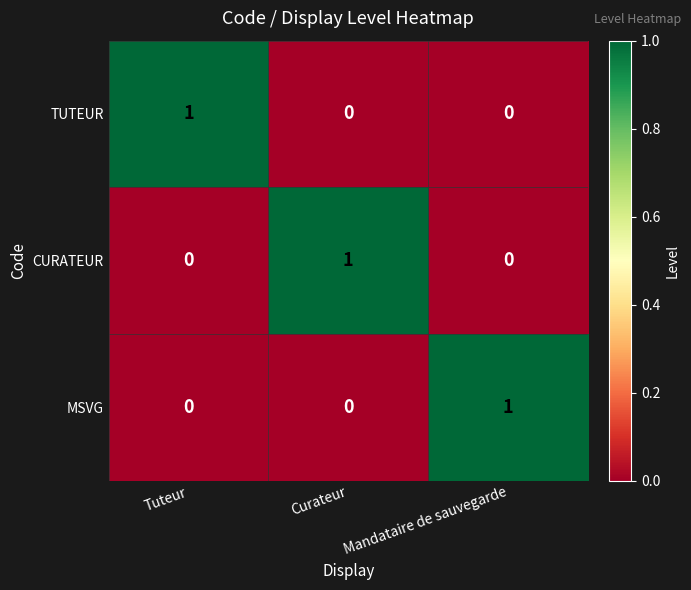

The value of MSVG at Curateur is 0. True or false?

True